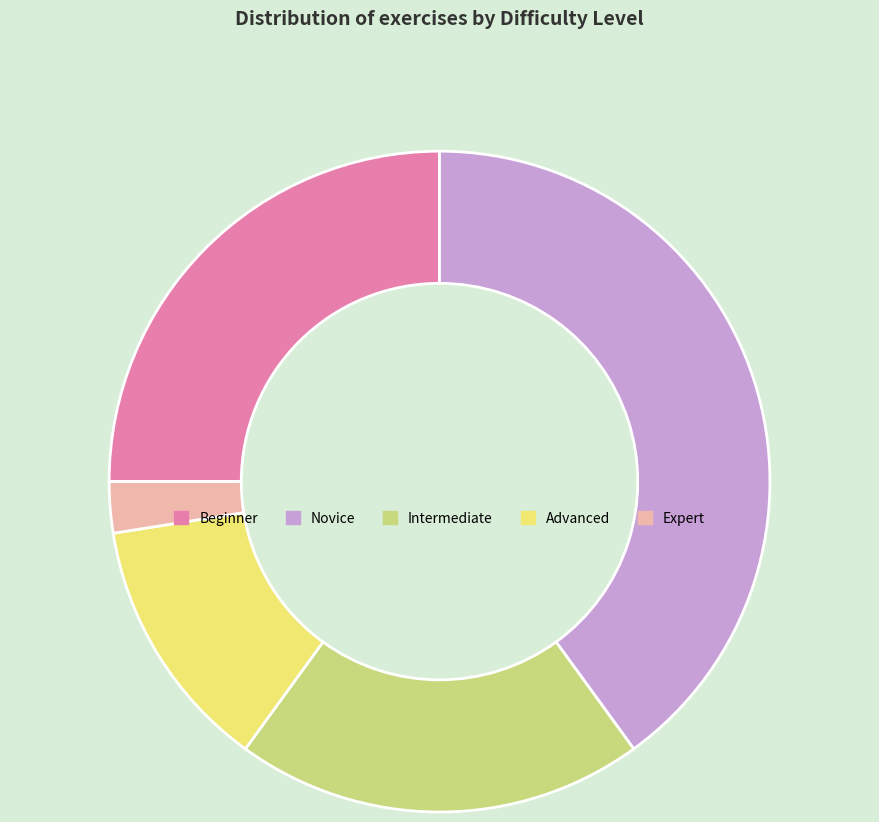

Combined, do Novice and Intermediate account for over 50%?

Yes